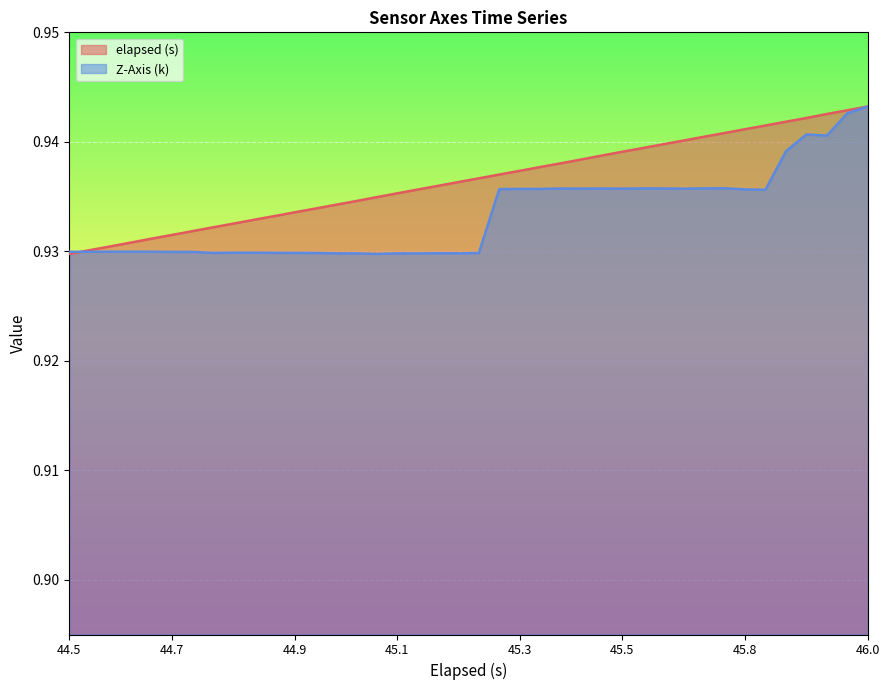

Is it true that Z-Axis (k) equals 1.3 at 44.7?

False